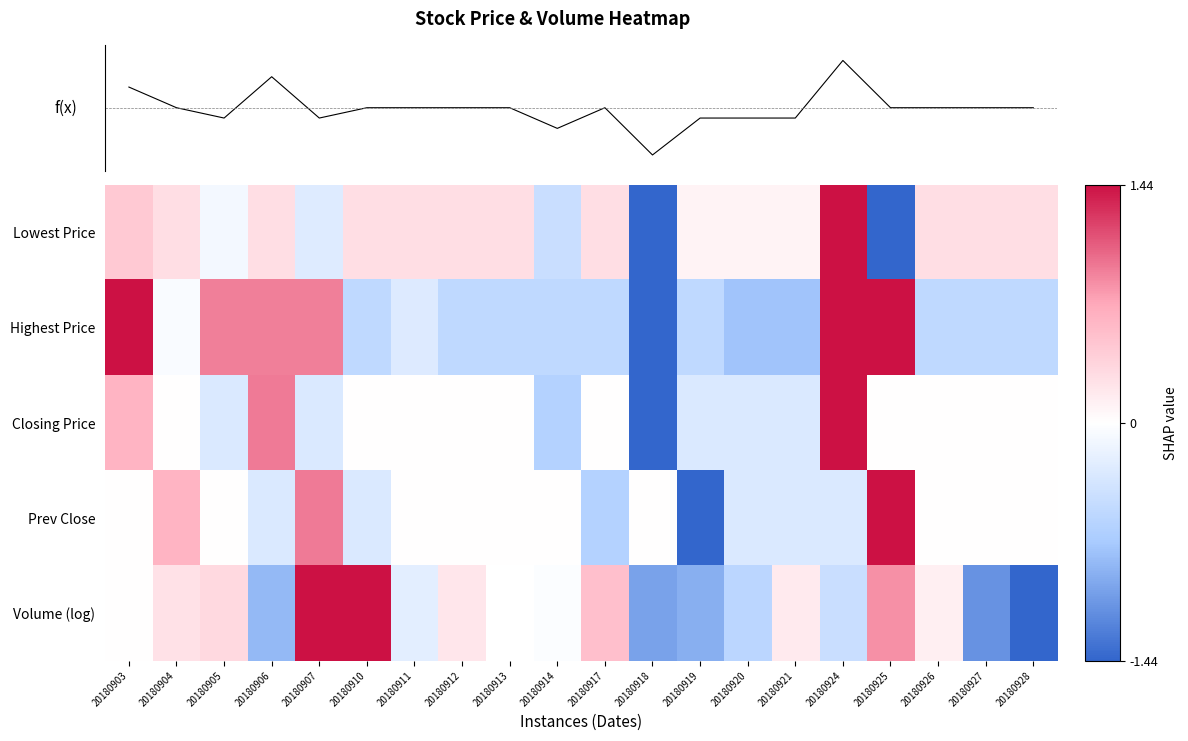

At which label does Lowest Price reach its peak?

20180924